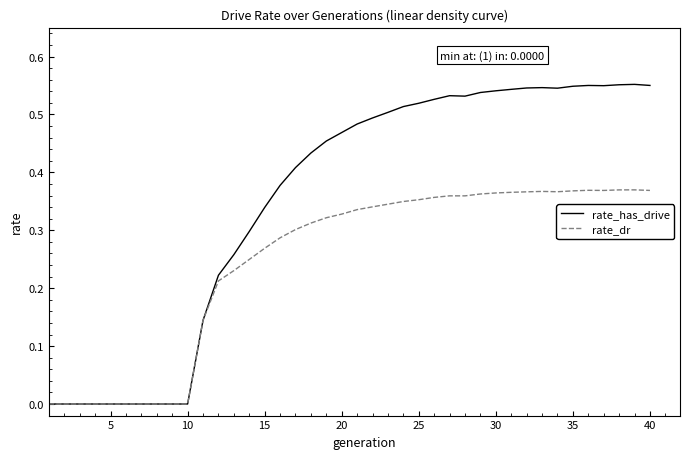

Which series has the largest total across all categories?

rate_has_drive